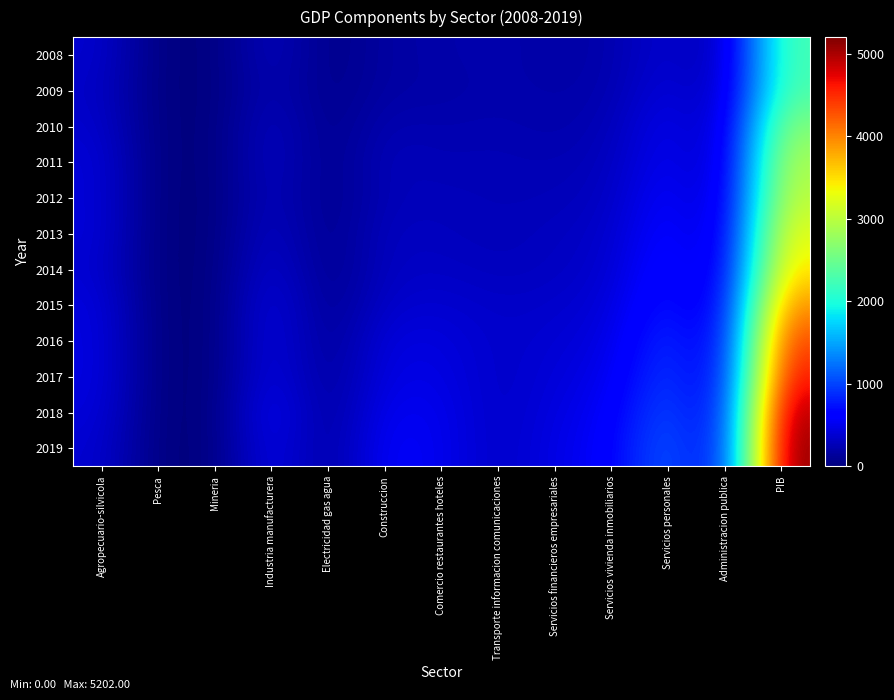

Reading left to right, list all the values displayed in this chart.

2008: Agropecuario-silvicola=369	Pesca=6	Mineria=0	Industria manufacturera=312	Electricidad gas agua=33	Construccion=169	Comercio restaurantes hoteles=197	Transporte informacion comunicaciones=226	Servicios financieros empresariales=173	Servicios vivienda inmobiliarios=211	Servicios personales=400	Administracion publica=191	PIB=2287
2009: Agropecuario-silvicola=335	Pesca=8	Mineria=0	Industria manufacturera=267	Electricidad gas agua=45	Construccion=177	Comercio restaurantes hoteles=181	Transporte informacion comunicaciones=215	Servicios financieros empresariales=195	Servicios vivienda inmobiliarios=215	Servicios personales=454	Administracion publica=222	PIB=2314
2010: Agropecuario-silvicola=365	Pesca=7	Mineria=0	Industria manufacturera=334	Electricidad gas agua=44	Construccion=242	Comercio restaurantes hoteles=219	Transporte informacion comunicaciones=237	Servicios financieros empresariales=203	Servicios vivienda inmobiliarios=253	Servicios personales=532	Administracion publica=248	PIB=2683
2011: Agropecuario-silvicola=412	Pesca=7	Mineria=0	Industria manufacturera=342	Electricidad gas agua=49	Construccion=285	Comercio restaurantes hoteles=244	Transporte informacion comunicaciones=256	Servicios financieros empresariales=237	Servicios vivienda inmobiliarios=284	Servicios personales=561	Administracion publica=264	PIB=2940
2012: Agropecuario-silvicola=410	Pesca=2	Mineria=0	Industria manufacturera=318	Electricidad gas agua=52	Construccion=262	Comercio restaurantes hoteles=277	Transporte informacion comunicaciones=258	Servicios financieros empresariales=263	Servicios vivienda inmobiliarios=308	Servicios personales=627	Administracion publica=287	PIB=3064
2013: Agropecuario-silvicola=416	Pesca=0	Mineria=0	Industria manufacturera=354	Electricidad gas agua=50	Construccion=306	Comercio restaurantes hoteles=289	Transporte informacion comunicaciones=265	Servicios financieros empresariales=296	Servicios vivienda inmobiliarios=341	Servicios personales=682	Administracion publica=316	PIB=3315
2014: Agropecuario-silvicola=384	Pesca=0	Mineria=0	Industria manufacturera=411	Electricidad gas agua=51	Construccion=310	Comercio restaurantes hoteles=323	Transporte informacion comunicaciones=282	Servicios financieros empresariales=307	Servicios vivienda inmobiliarios=368	Servicios personales=741	Administracion publica=349	PIB=3527
2015: Agropecuario-silvicola=441	Pesca=0	Mineria=0	Industria manufacturera=478	Electricidad gas agua=67	Construccion=353	Comercio restaurantes hoteles=378	Transporte informacion comunicaciones=331	Servicios financieros empresariales=347	Servicios vivienda inmobiliarios=410	Servicios personales=813	Administracion publica=385	PIB=4005
2016: Agropecuario-silvicola=453	Pesca=0	Mineria=0	Industria manufacturera=487	Electricidad gas agua=86	Construccion=437	Comercio restaurantes hoteles=435	Transporte informacion comunicaciones=339	Servicios financieros empresariales=384	Servicios vivienda inmobiliarios=451	Servicios personales=930	Administracion publica=423	PIB=4426
2017: Agropecuario-silvicola=455	Pesca=0	Mineria=0	Industria manufacturera=492	Electricidad gas agua=107	Construccion=468	Comercio restaurantes hoteles=470	Transporte informacion comunicaciones=326	Servicios financieros empresariales=411	Servicios vivienda inmobiliarios=503	Servicios personales=1001	Administracion publica=454	PIB=4688
2018: Agropecuario-silvicola=427	Pesca=0	Mineria=0	Industria manufacturera=581	Electricidad gas agua=109	Construccion=539	Comercio restaurantes hoteles=506	Transporte informacion comunicaciones=318	Servicios financieros empresariales=444	Servicios vivienda inmobiliarios=563	Servicios personales=1086	Administracion publica=489	PIB=5062
2019: Agropecuario-silvicola=382	Pesca=0	Mineria=0	Industria manufacturera=523	Electricidad gas agua=124	Construccion=590	Comercio restaurantes hoteles=513	Transporte informacion comunicaciones=319	Servicios financieros empresariales=470	Servicios vivienda inmobiliarios=596	Servicios personales=1166	Administracion publica=519	PIB=5202